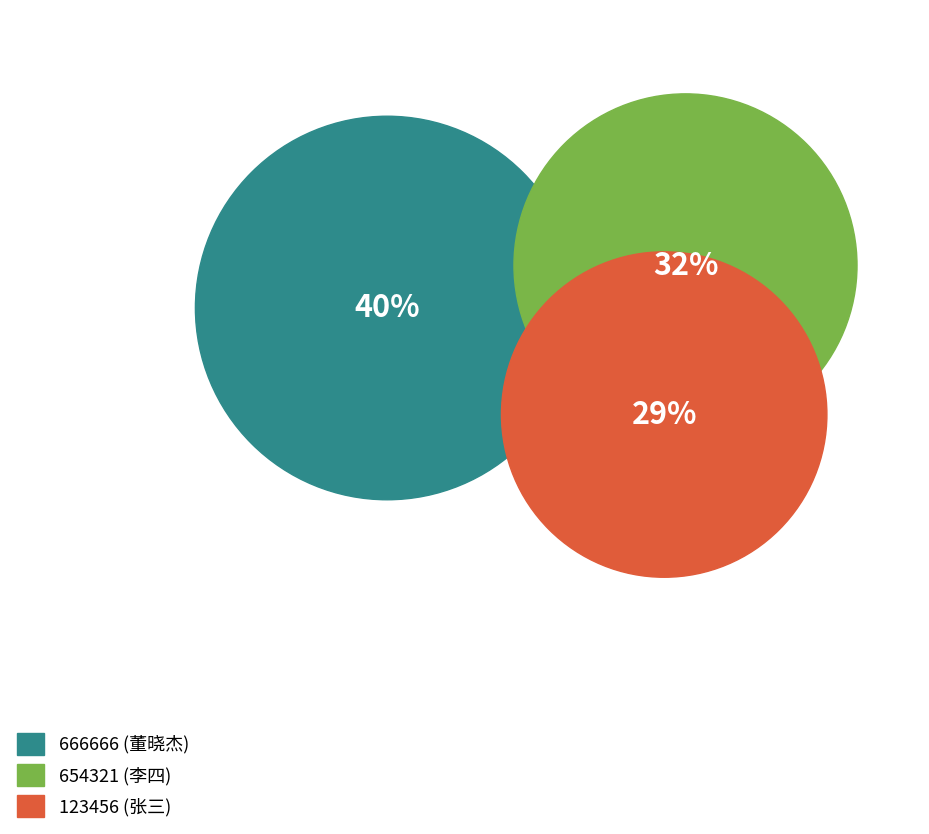

Does 123456 represent more than half of the total?

No